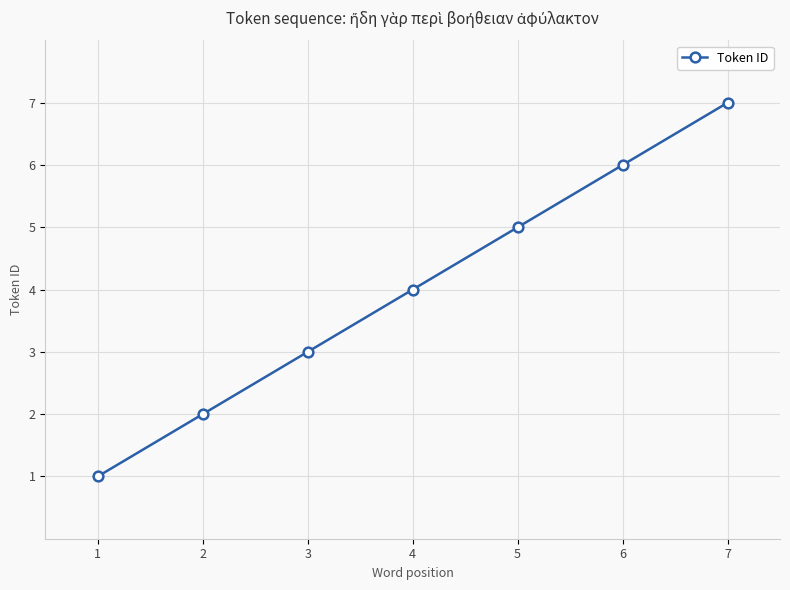

What is the sum of the values at 3 and 7?

10